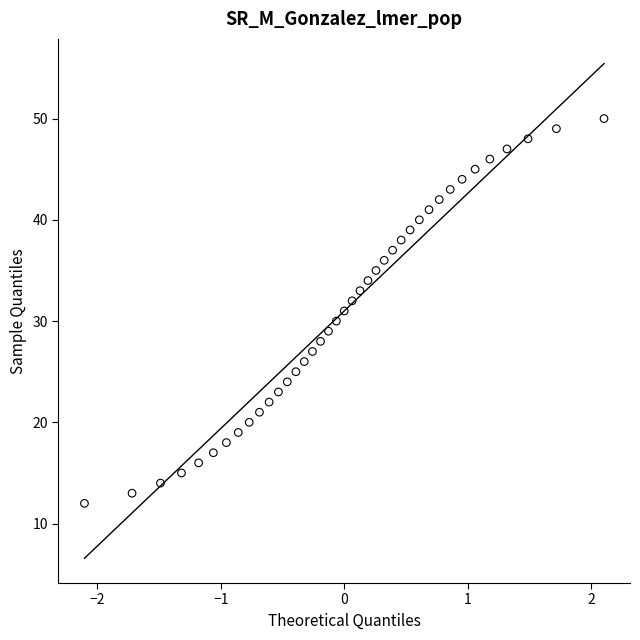

What is the range of Y values (max minus min)?

38